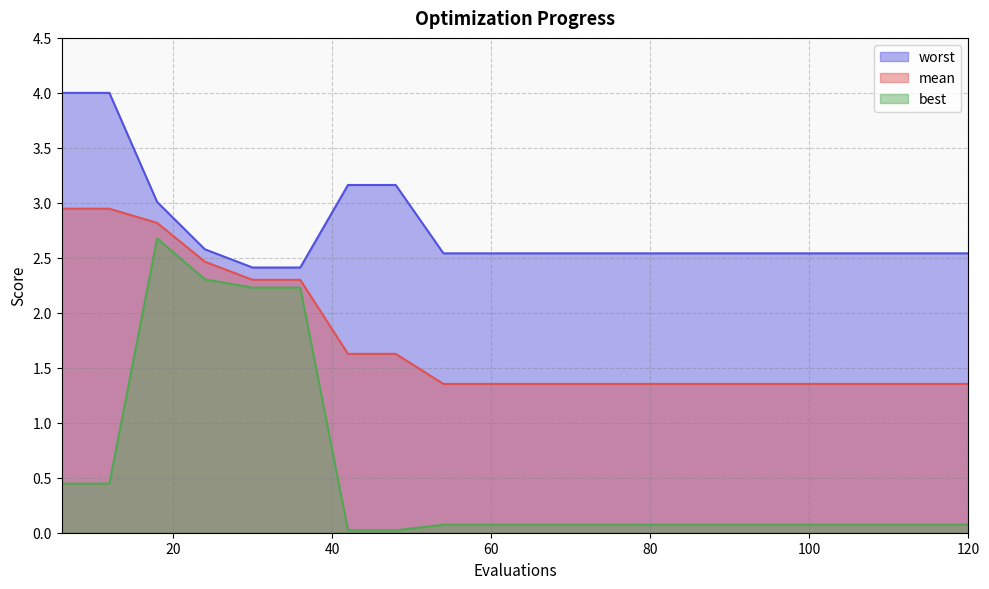

True or false: best has a value of 3.3 at 24.

False